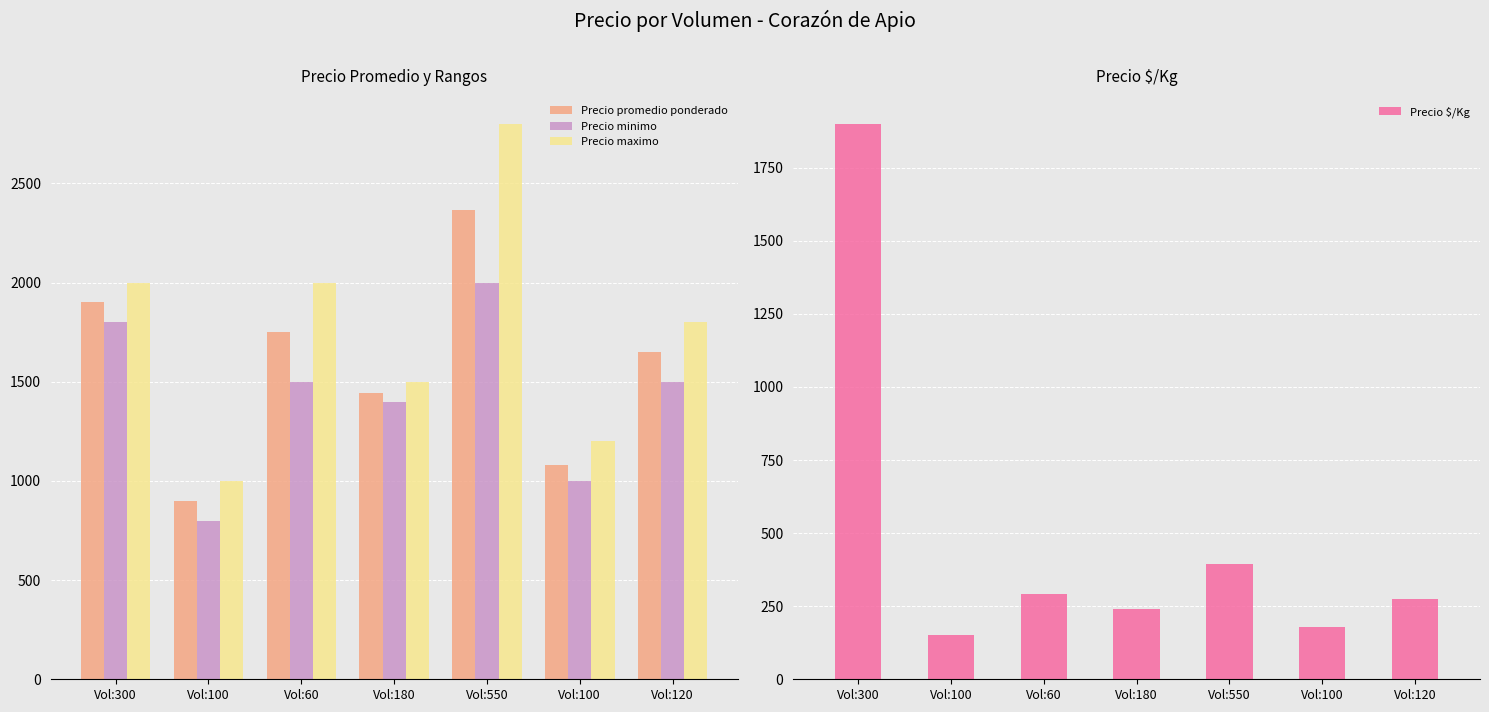

How many data points in Precio minimo are above 1500?

2